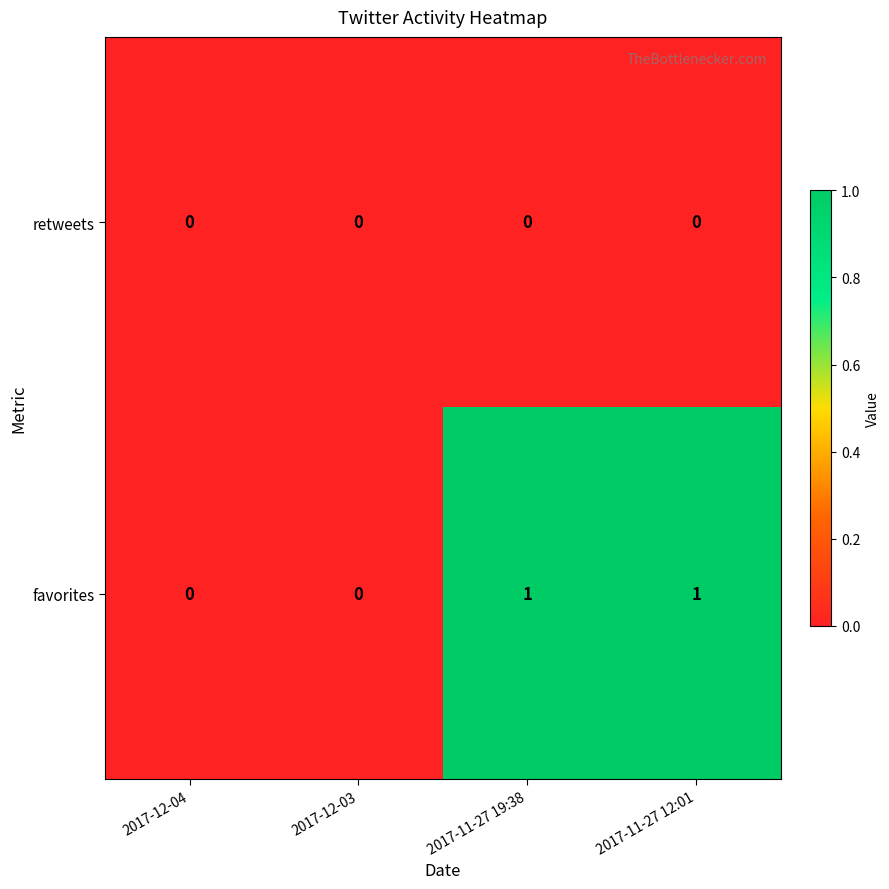

The retweets series shows 0 at 2017-11-27 19:38. True or false?

True